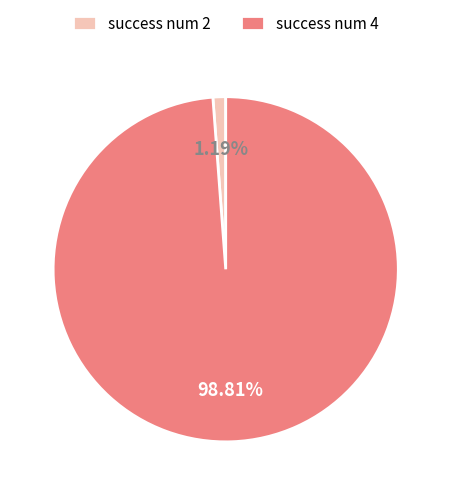

Combined, do success num 4 and success num 2 account for over 50%?

Yes